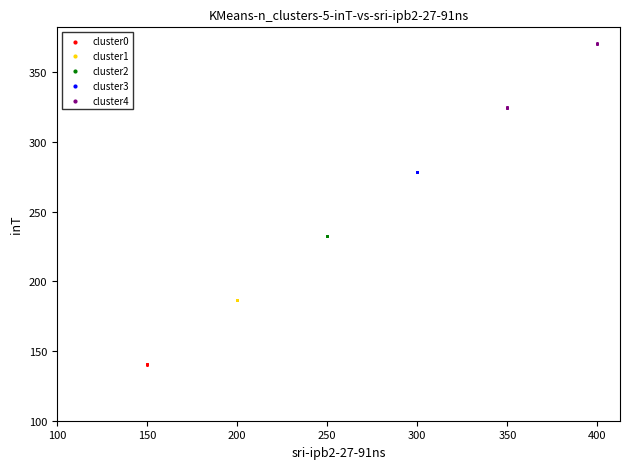

What are all the series names shown in the legend?

cluster0, cluster1, cluster2, cluster3, cluster4